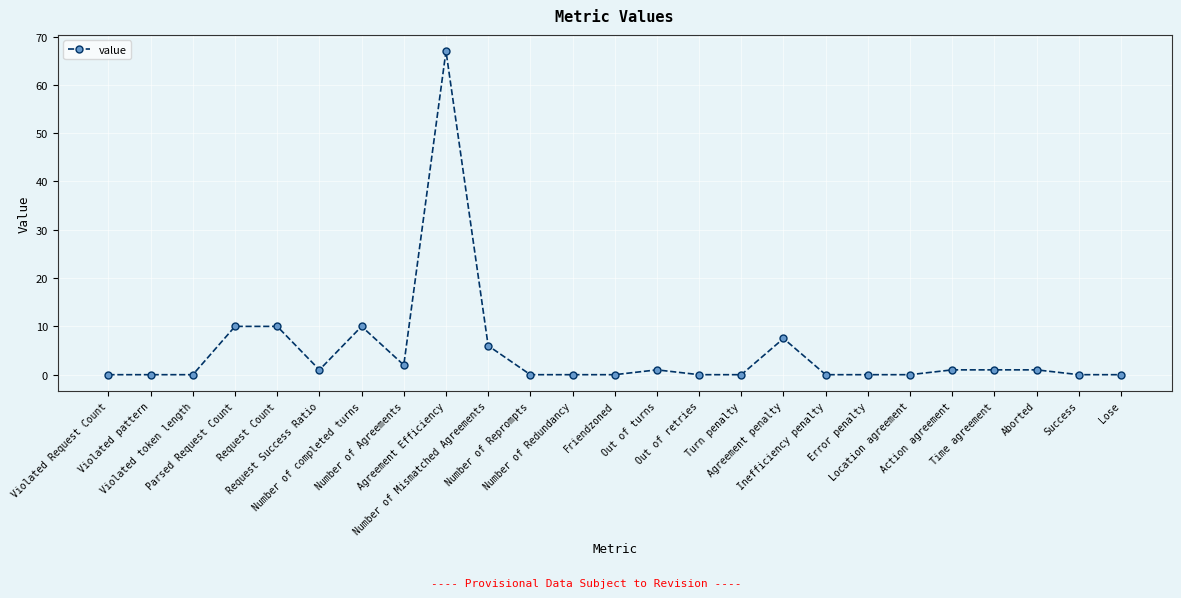

What is the sum of the values at Lose and Request Success Ratio?

1.0